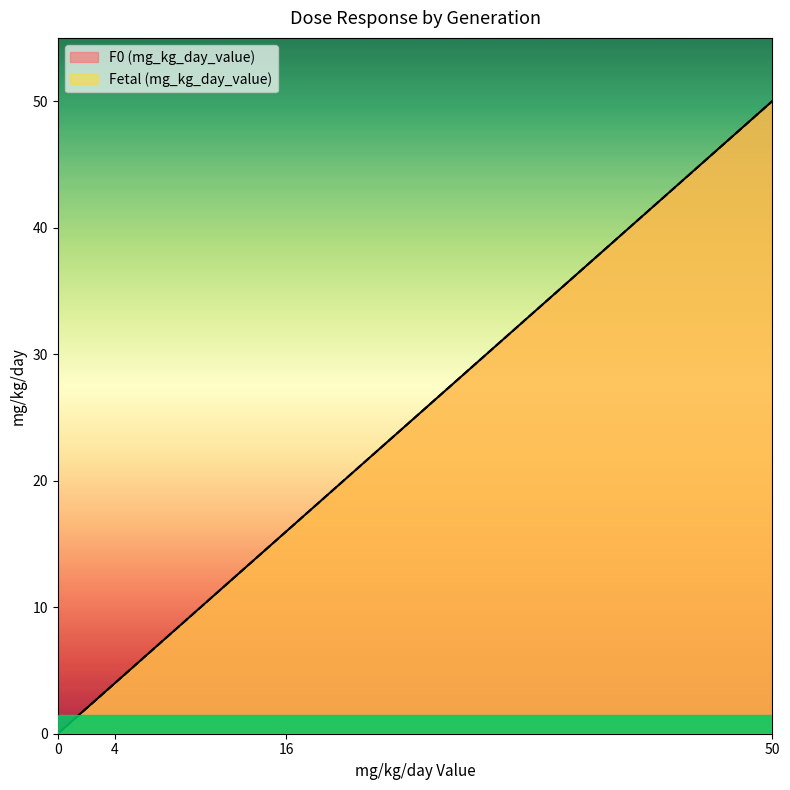

What is the sum of the F0 (mg_kg_day_value) values at 16 and 4?

20